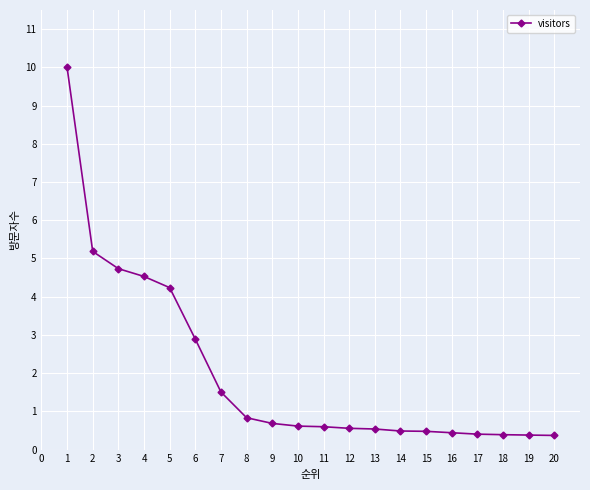

What is the difference between the maximum and minimum values?

9.6